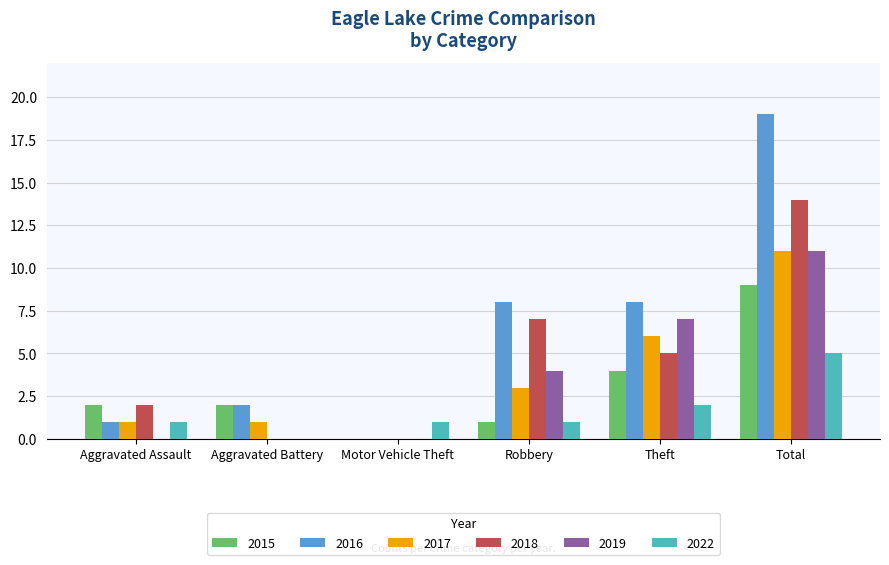

What is the sum of all 2019 values?

22